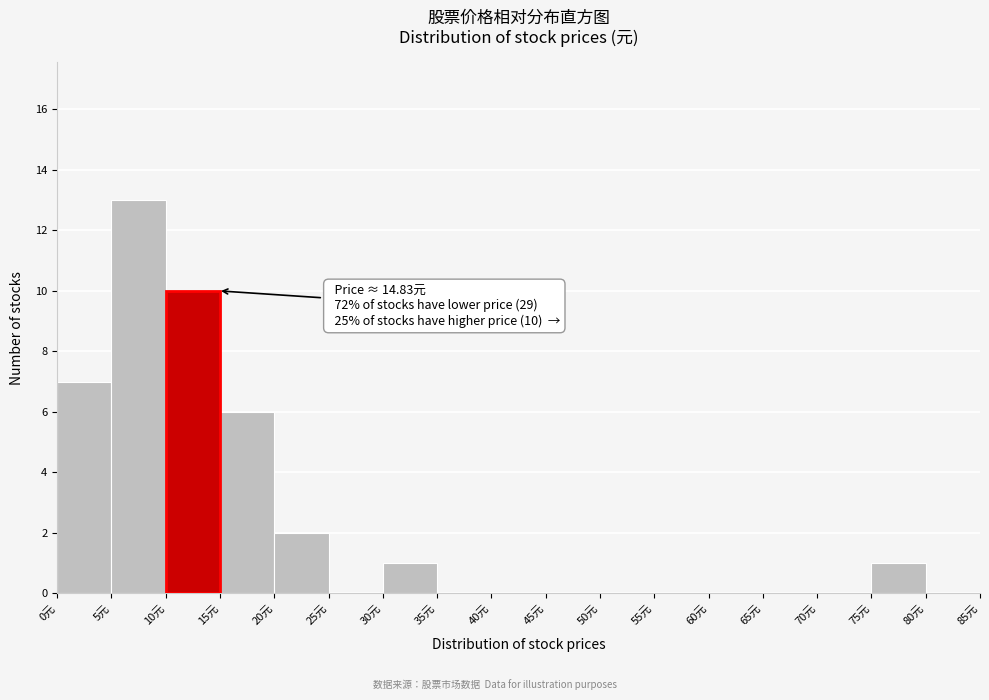

Over which range of the x-axis is the bar tallest?

5 to 10